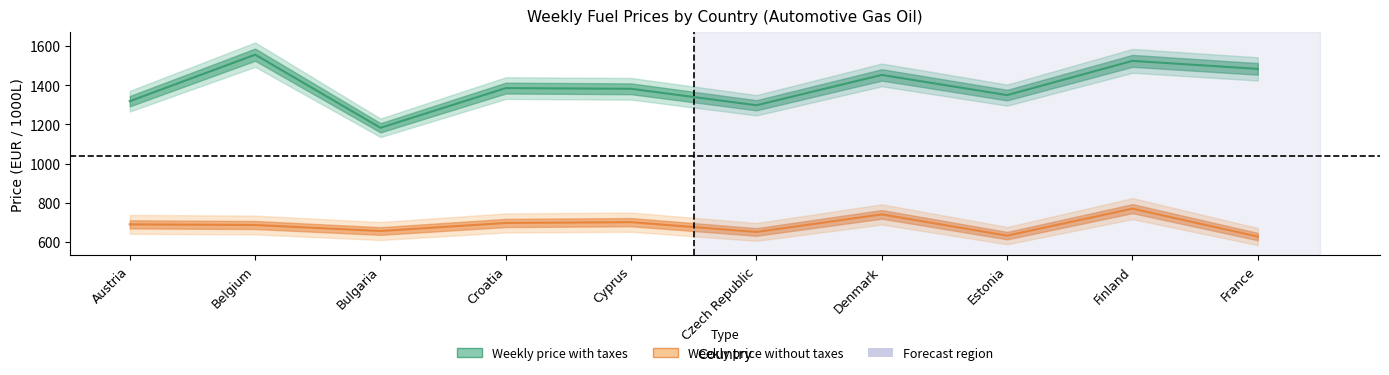

What is the difference between the maximum and second lowest values in the Weekly price with taxes series?

258.4